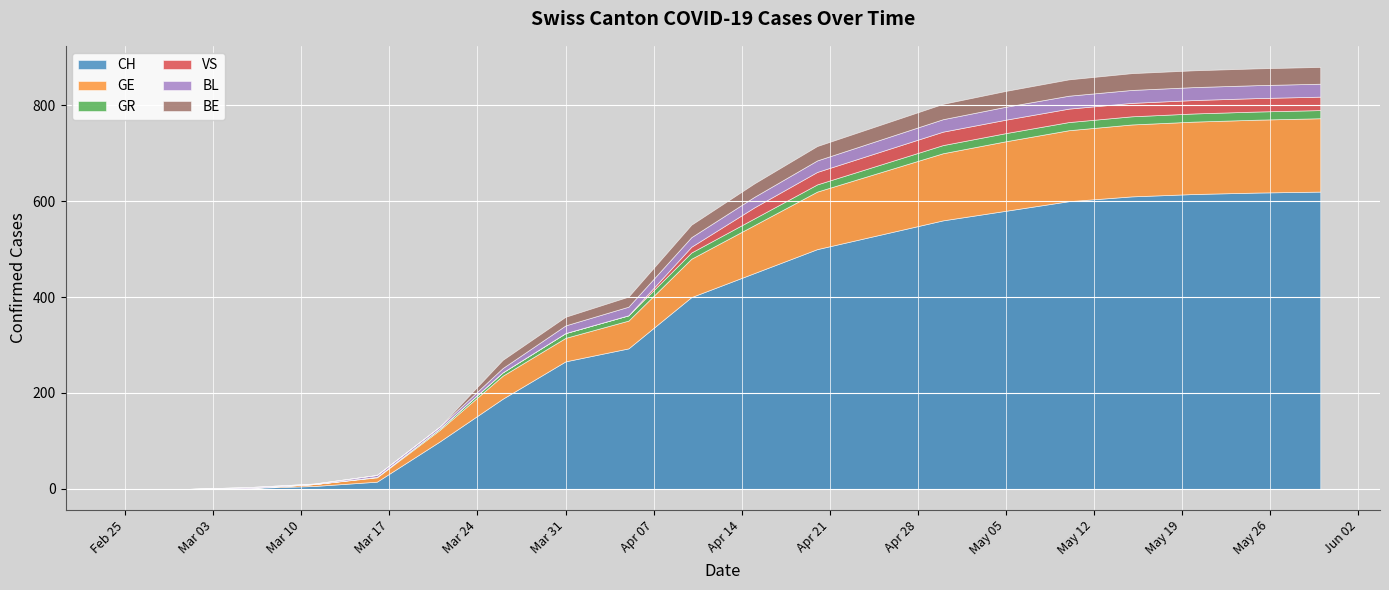

What is the difference between the BL values at 2020-04-25 and 2020-03-01?

25